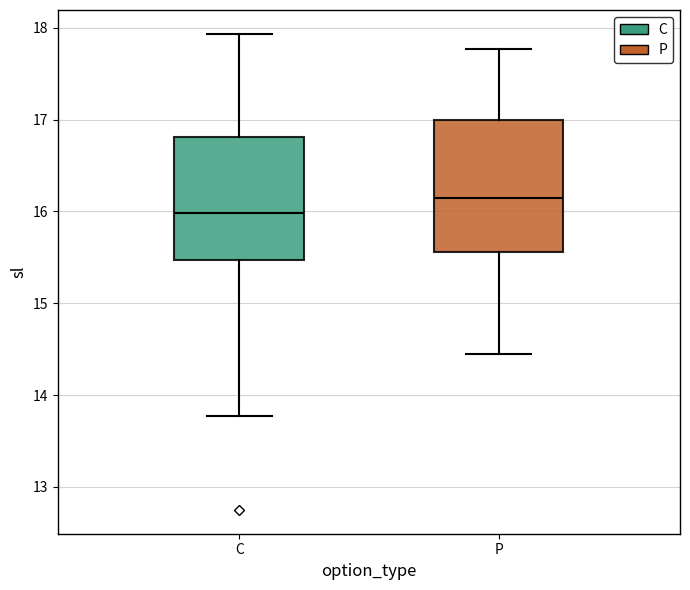

Reading left to right, transcribe this box plot: for each box, give where its median line is, the range the box spans, and where its two whiskers end, as read against the y-axis. The values are not printed on the chart, so give them approximately, as read against the axis.

C: median 16.0, box 15.5 to 16.8, whiskers 13.8 to 17.9
P: median 16.2, box 15.6 to 17.0, whiskers 14.5 to 17.8